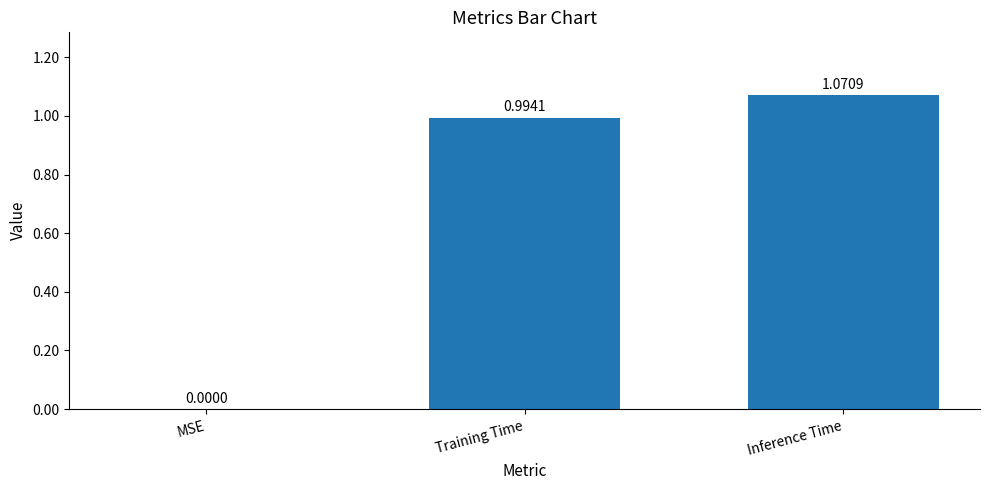

How many values are above zero?

2